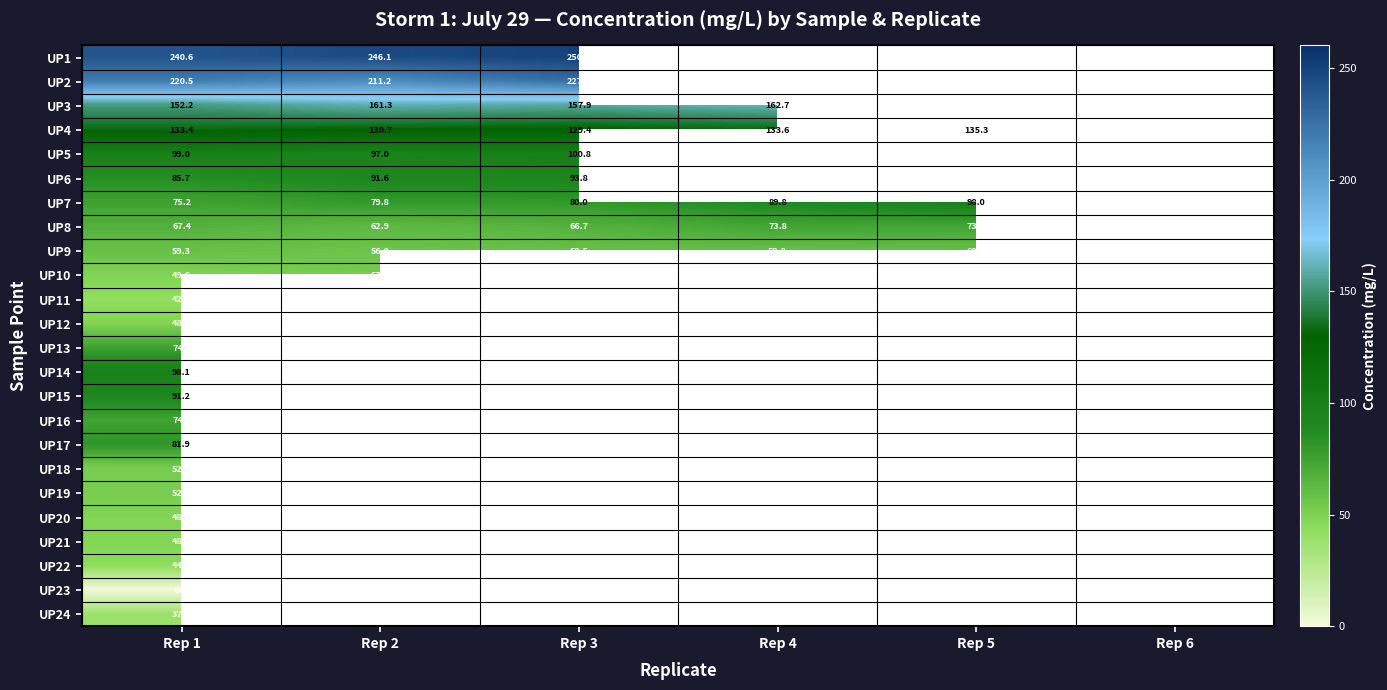

How many series are shown in this chart?

24